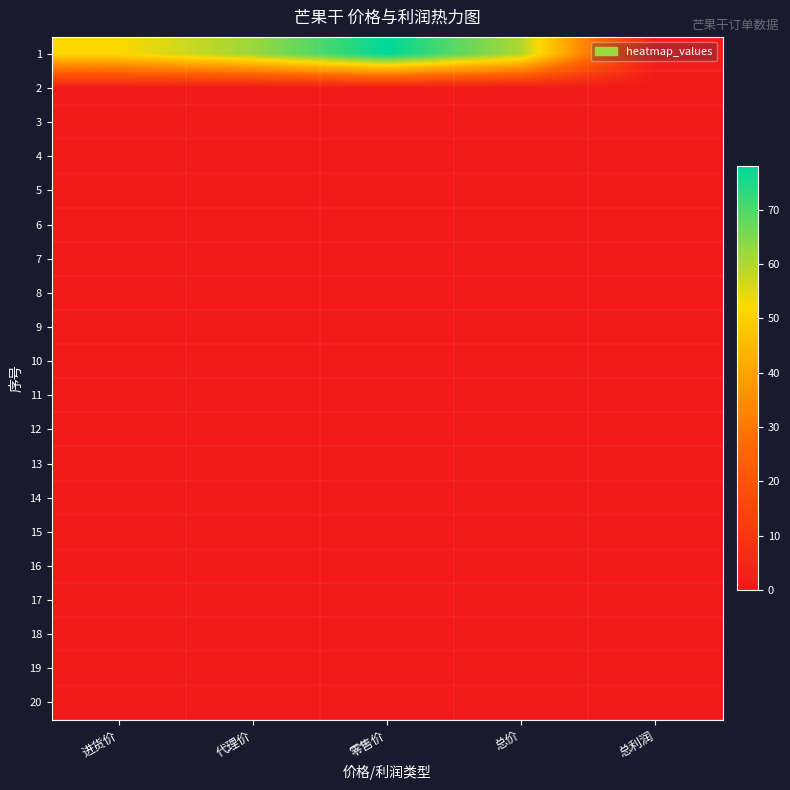

Rank the series at 总价 from highest to lowest value.

1, 2, 3, 4, 5, 6, 7, 8, 9, 10, 11, 12, 13, 14, 15, 16, 17, 18, 19, 20